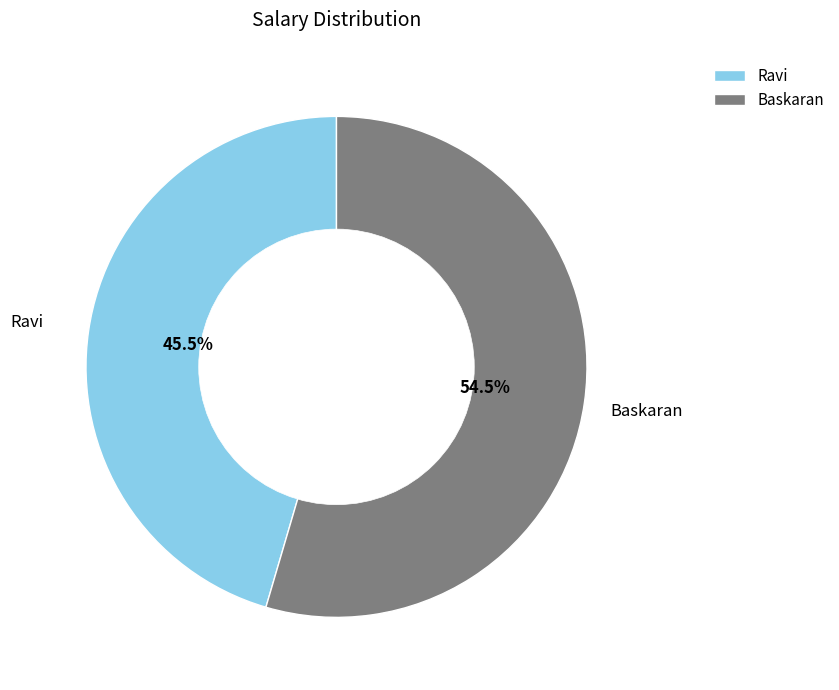

What is the total percentage of Ravi and Baskaran?

100.0%